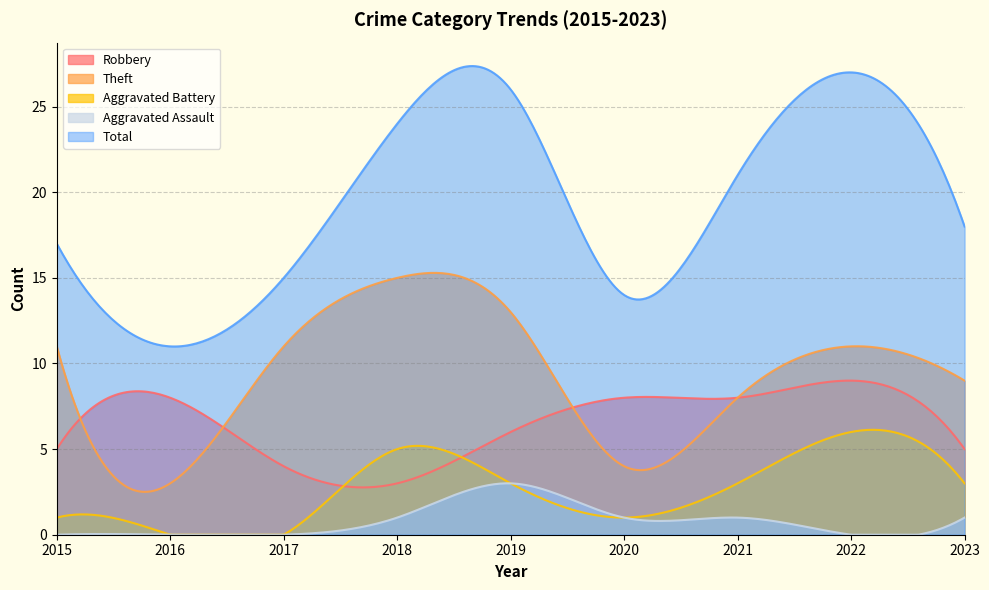

Between 2015 and 2023, which series saw the biggest shift?

Theft